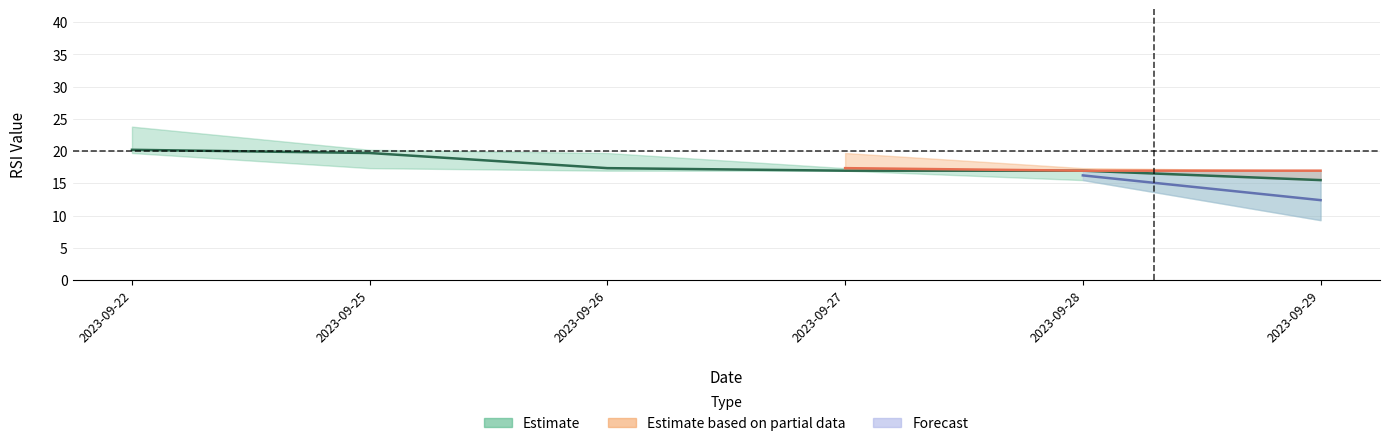

Is this an area chart (filled region under the line)?

No